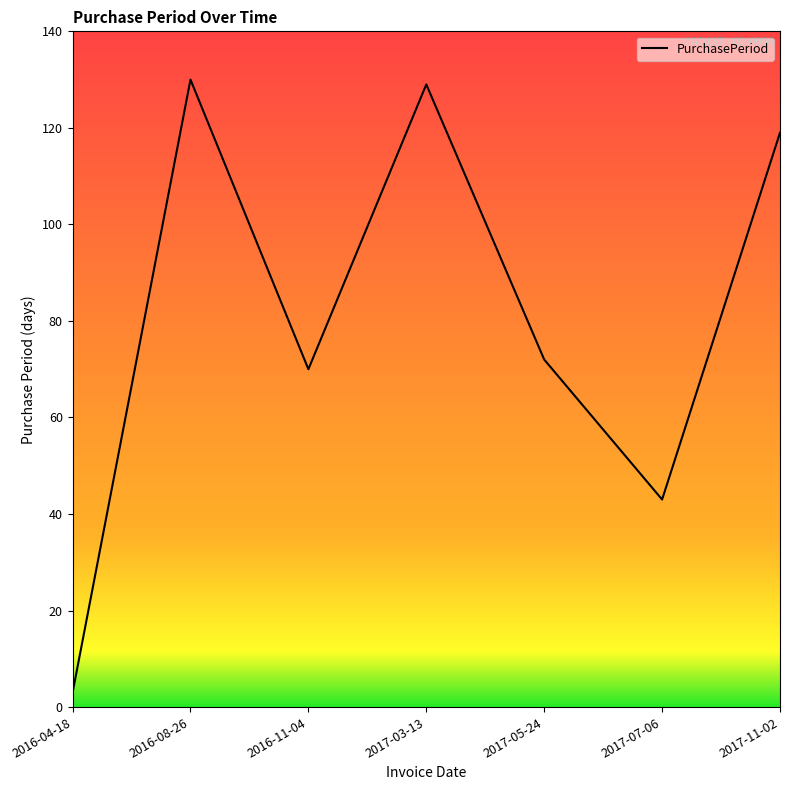

Which has a higher value, 2017-07-06 or 2017-05-24?

2017-05-24